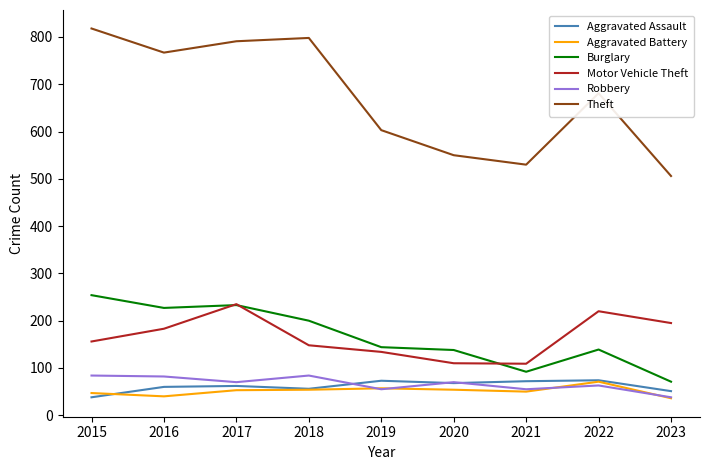

True or false: Aggravated Assault and Theft cross at least once.

False